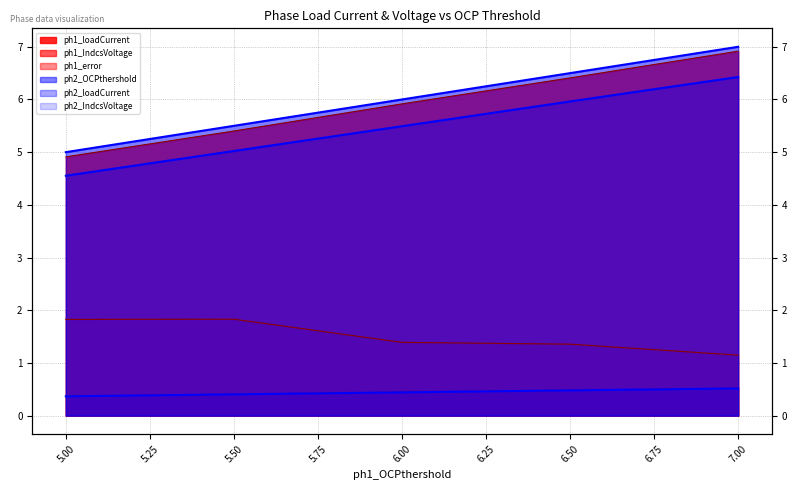

Reading right to left, what are all the values shown in this chart?

ph1_loadCurrent: 7.0=6.9	6.5=6.4	6.0=5.9	5.5=5.4	5.0=4.9
ph1_IndcsVoltage: 7.0=0.5	6.5=0.5	6.0=0.4	5.5=0.4	5.0=0.4
ph1_error: 7.0=1.1	6.5=1.4	6.0=1.4	5.5=1.8	5.0=1.8
ph2_OCPthershold: 7.0=7.0	6.5=6.5	6.0=6.0	5.5=5.5	5.0=5.0
ph2_loadCurrent: 7.0=6.4	6.5=6.0	6.0=5.5	5.5=5.0	5.0=4.6
ph2_IndcsVoltage: 7.0=0.5	6.5=0.5	6.0=0.4	5.5=0.4	5.0=0.4